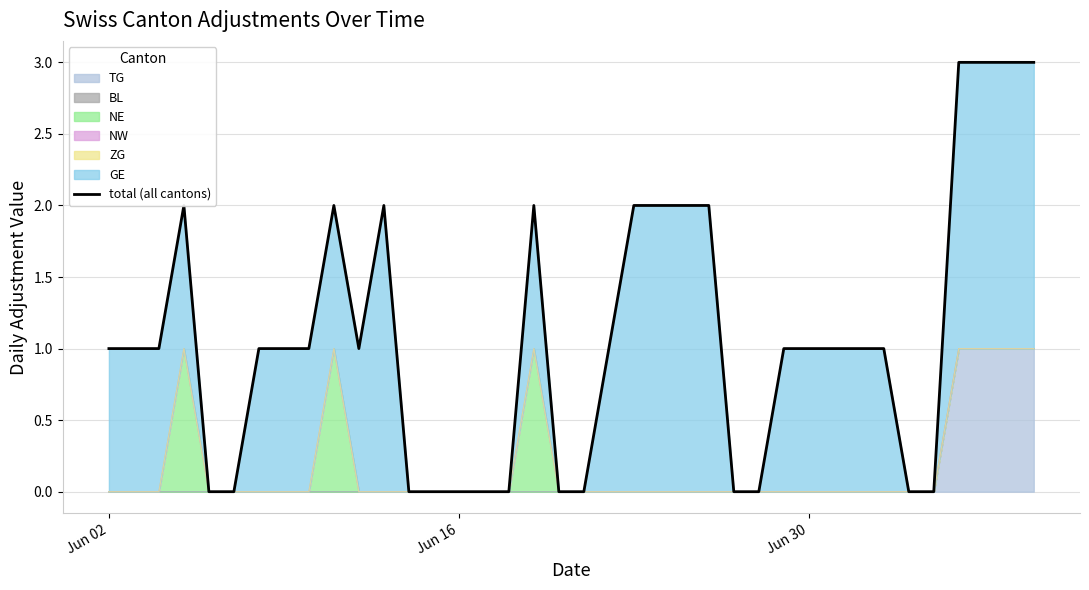

The chart shows a value of 0 at 27. True or false?

False